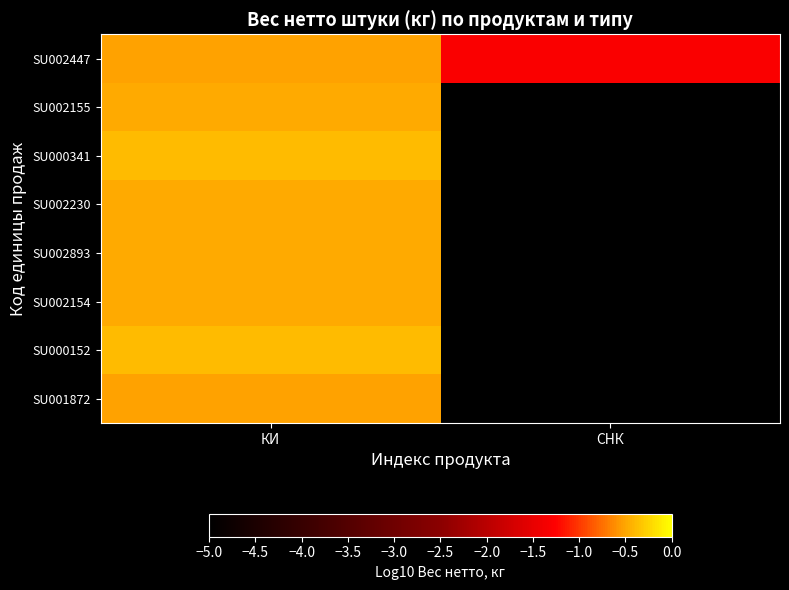

Reading left to right, extract all data points from this chart.

SU002447: КИ=-0.5	СНК=-1.3
SU002155: КИ=-0.5	СНК=-5.0
SU000341: КИ=-0.4	СНК=-5.0
SU002230: КИ=-0.5	СНК=-5.0
SU002893: КИ=-0.5	СНК=-5.0
SU002154: КИ=-0.5	СНК=-5.0
SU000152: КИ=-0.4	СНК=-5.0
SU001872: КИ=-0.5	СНК=-5.0